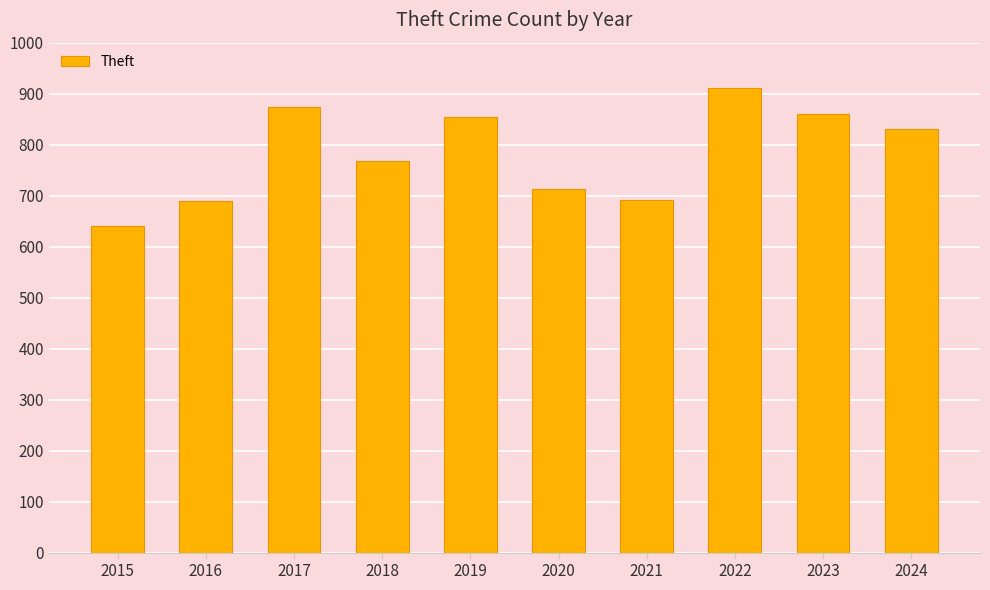

What is the greatest value displayed?

912